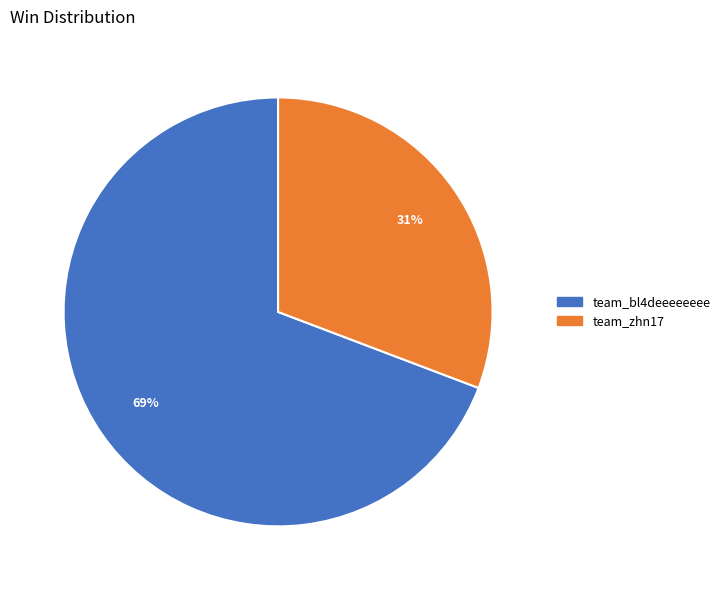

The team_bl4deeeeeeee slice represents 69% of the pie. True or false?

True